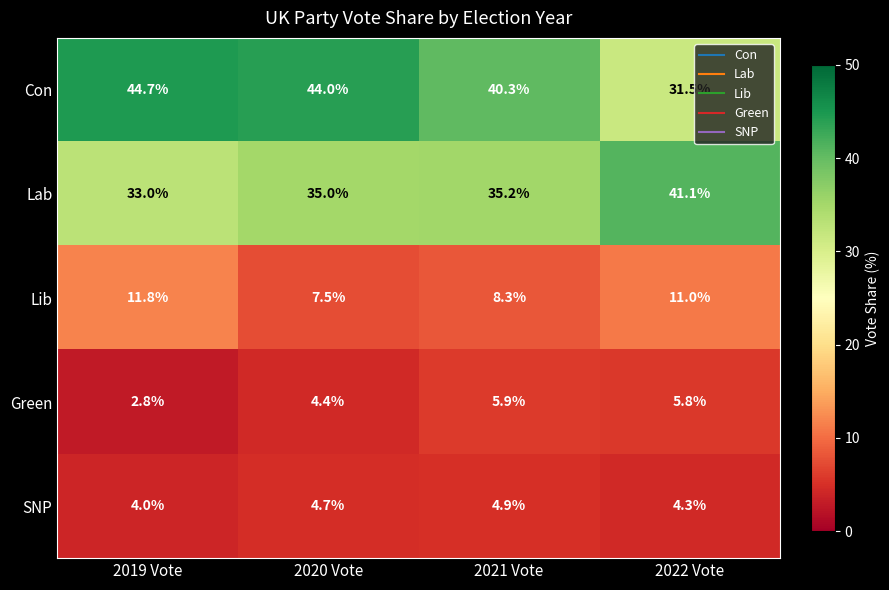

What is the spread (max minus min) of values at 2020 Vote?

39.6